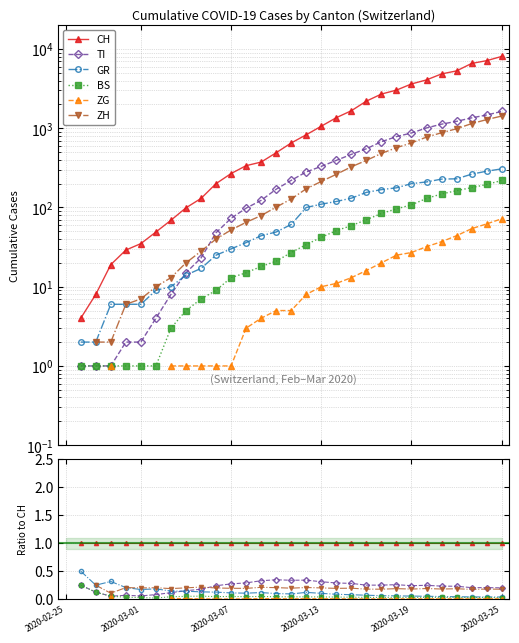

True or false: CH and ZG cross at least once.

False